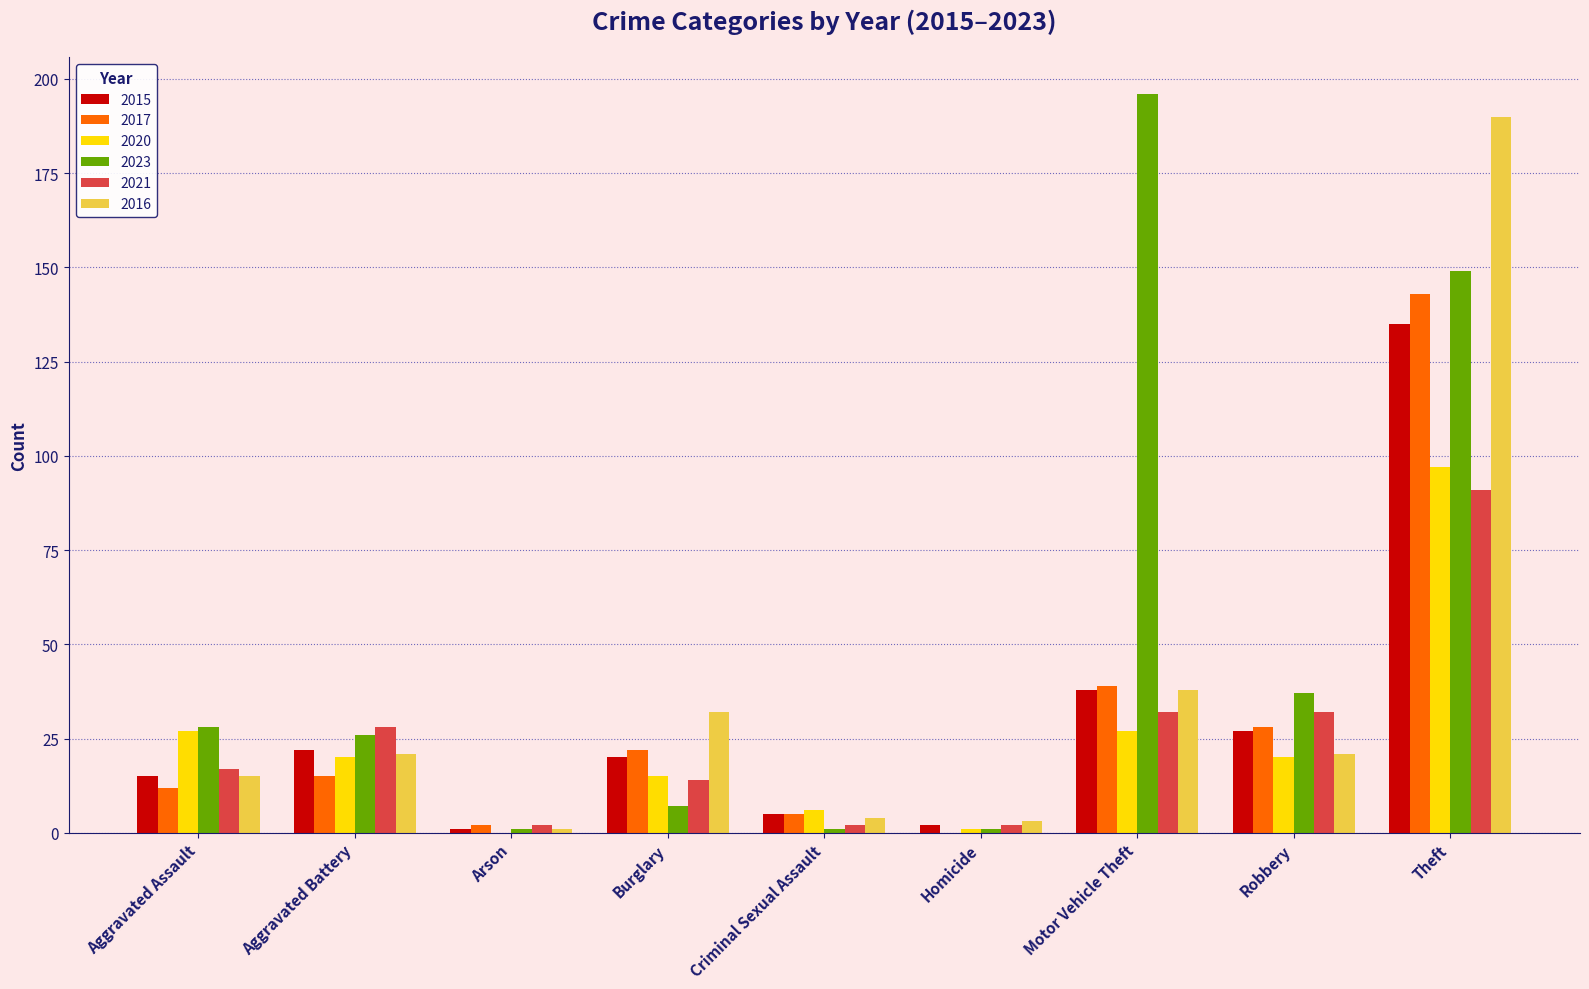

Which category has the highest value in the 2017 series?

Theft